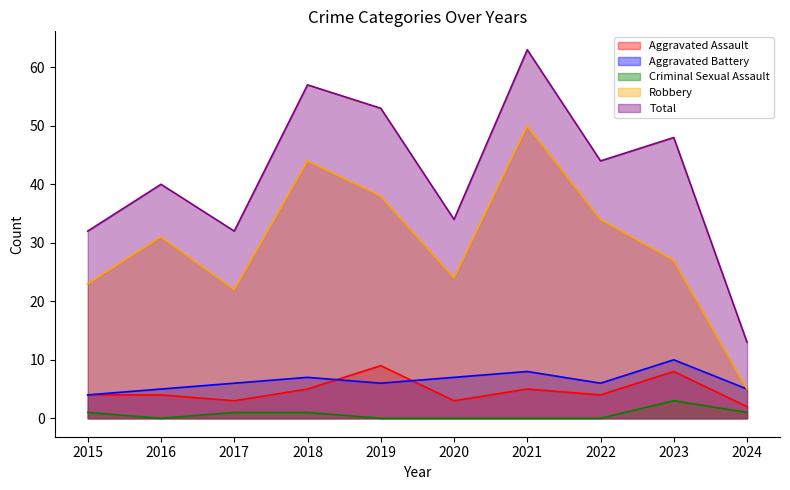

At which label does Aggravated Battery reach its minimum?

2015